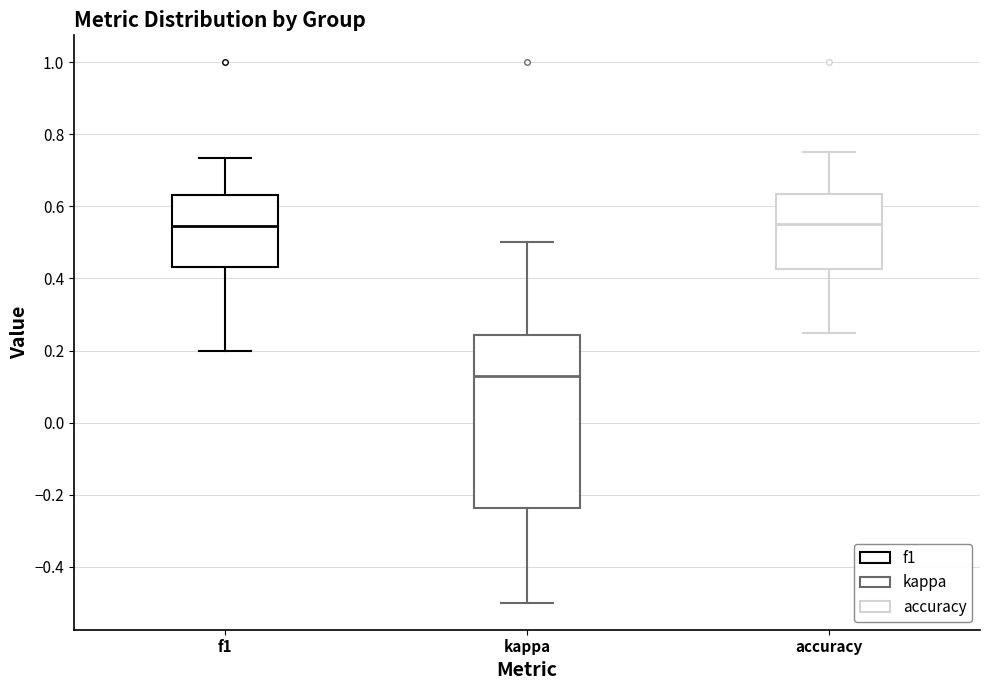

Which box's median line is the lowest?

kappa